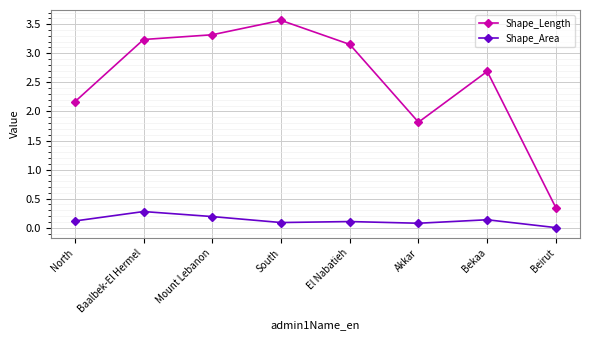

What is the total value across all series at Mount Lebanon?

3.5